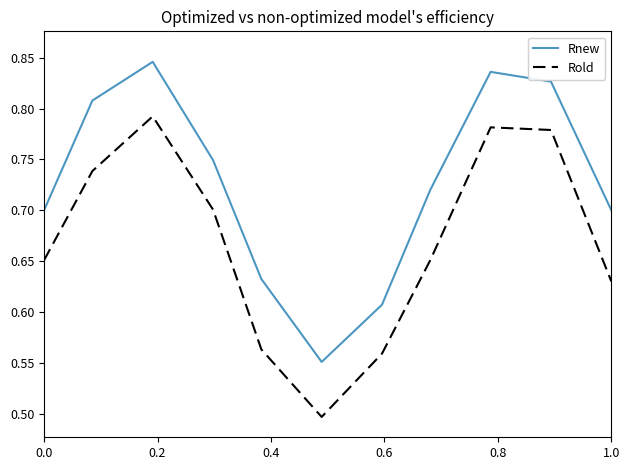

What is the difference between the maximum and minimum values in the Rnew series?

0.3